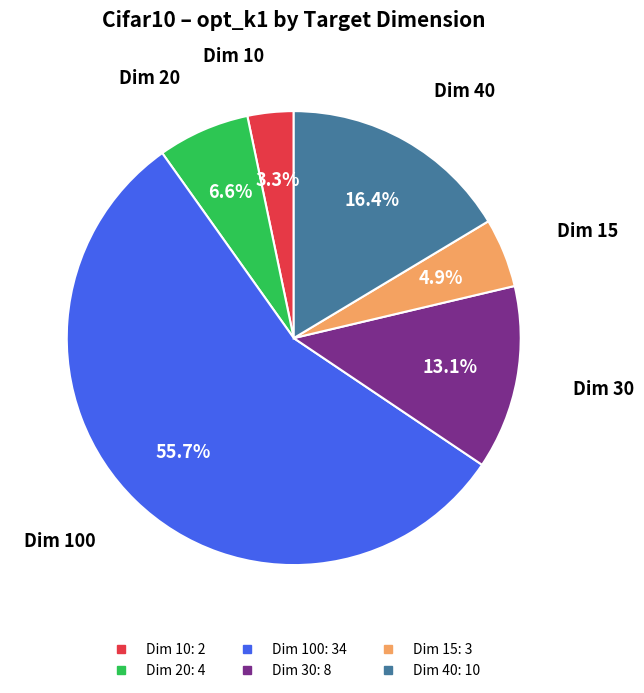

To the nearest percent, what is the average slice percentage?

17%